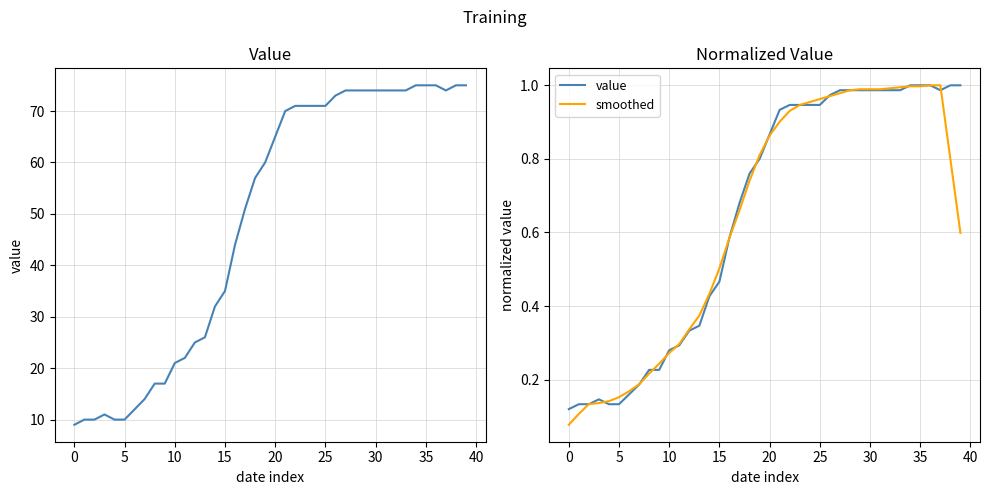

The value of smoothed at 23 is 0.2. True or false?

False